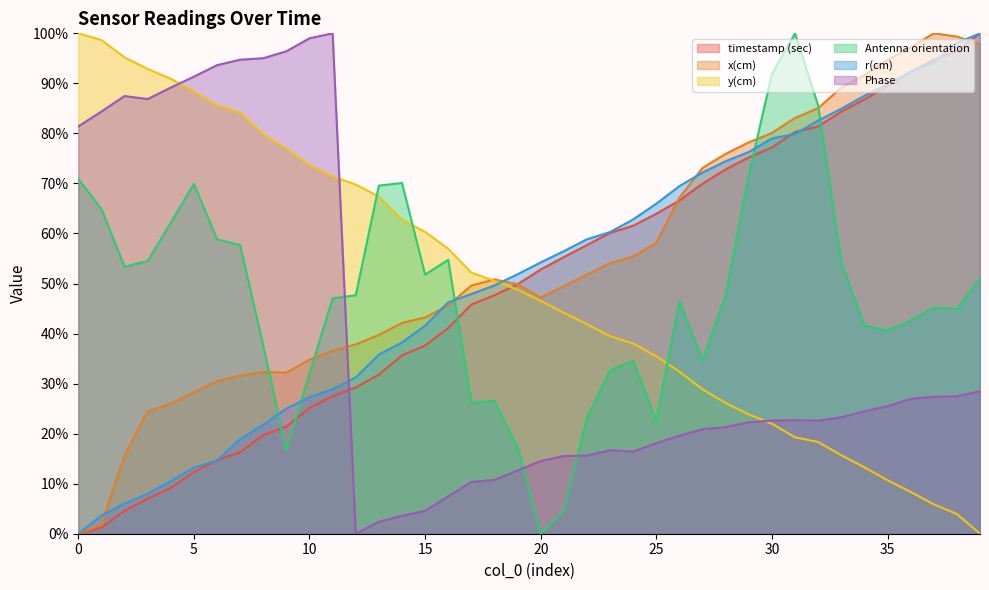

How many times do r(cm) and Antenna orientation cross each other?

5